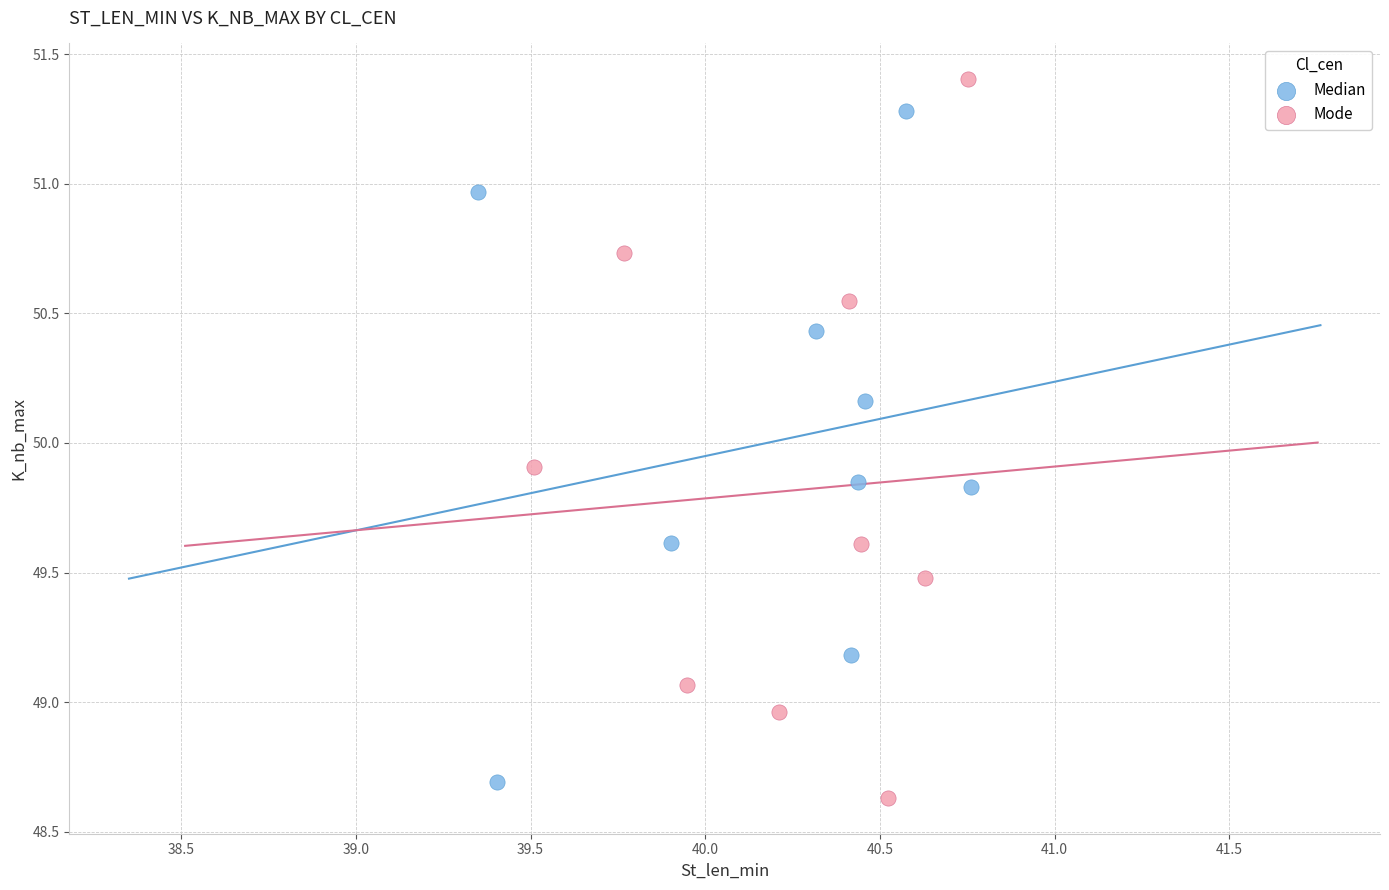

What are all the series names shown in the legend?

Median, Mode